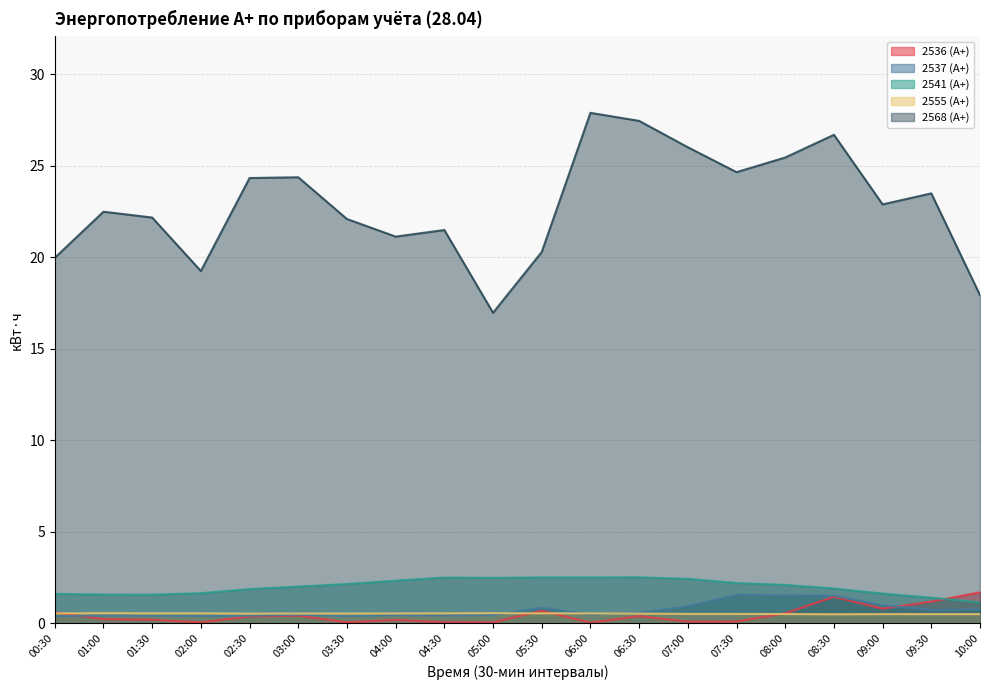

After their last crossing, which series has the higher values: 2537 (А+) or 2555 (А+)?

2537 (А+)